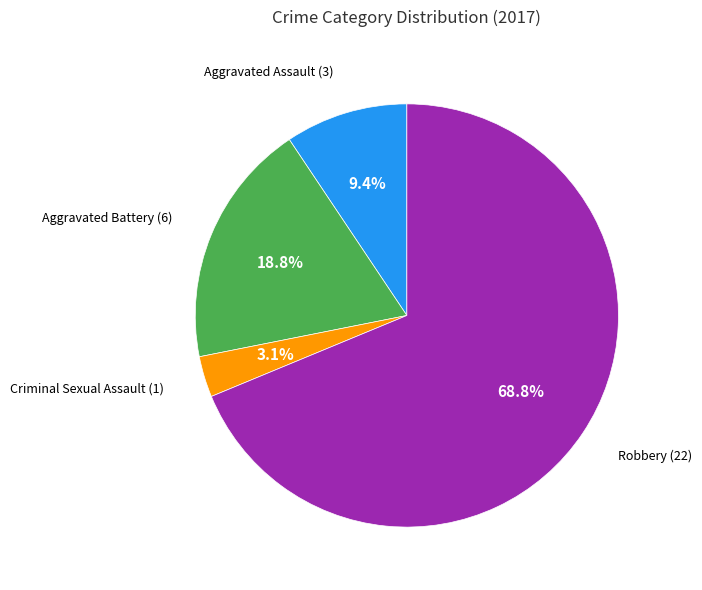

To the nearest percent, what is the difference between the largest and smallest slice percentages?

66%